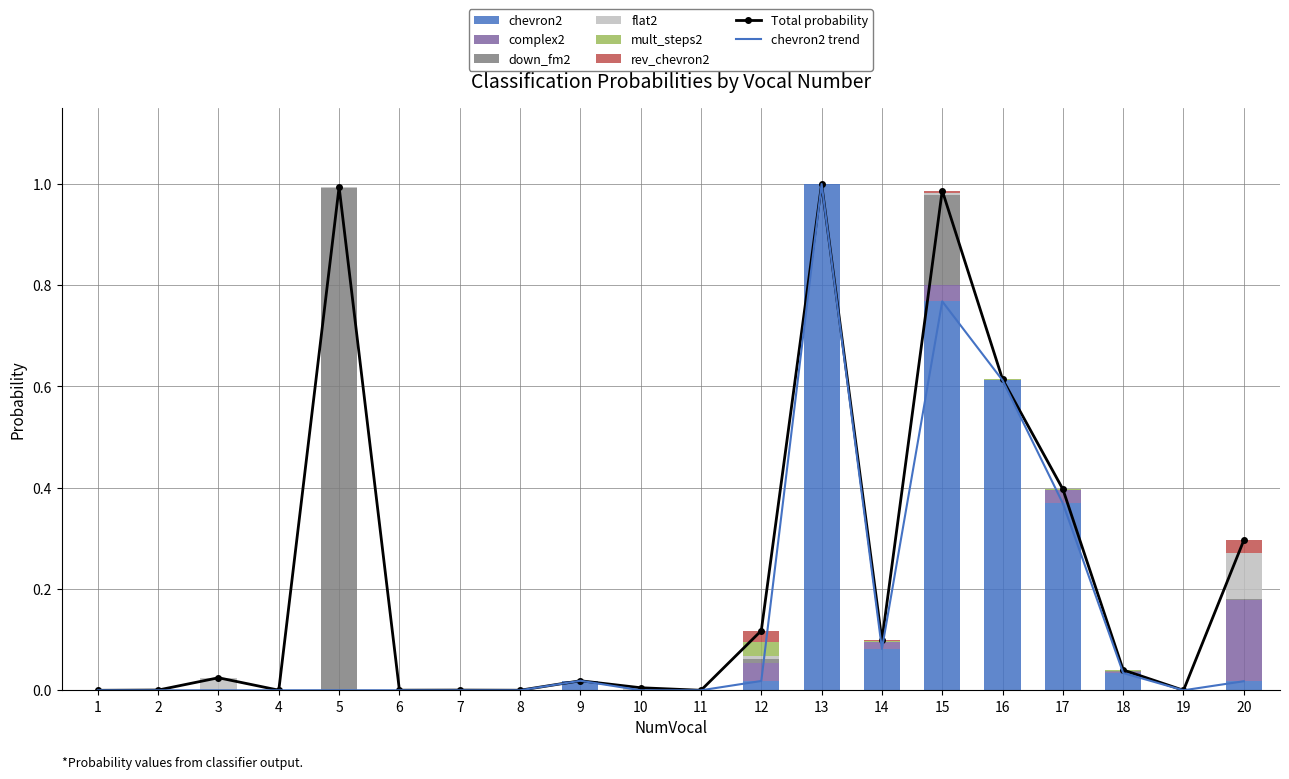

Rank the categories by flat2 value from highest to lowest.

20, 3, 12, 10, 15, 5, 2, 18, 7, 4, 8, 6, 16, 11, 9, 17, 14, 1, 19, 13